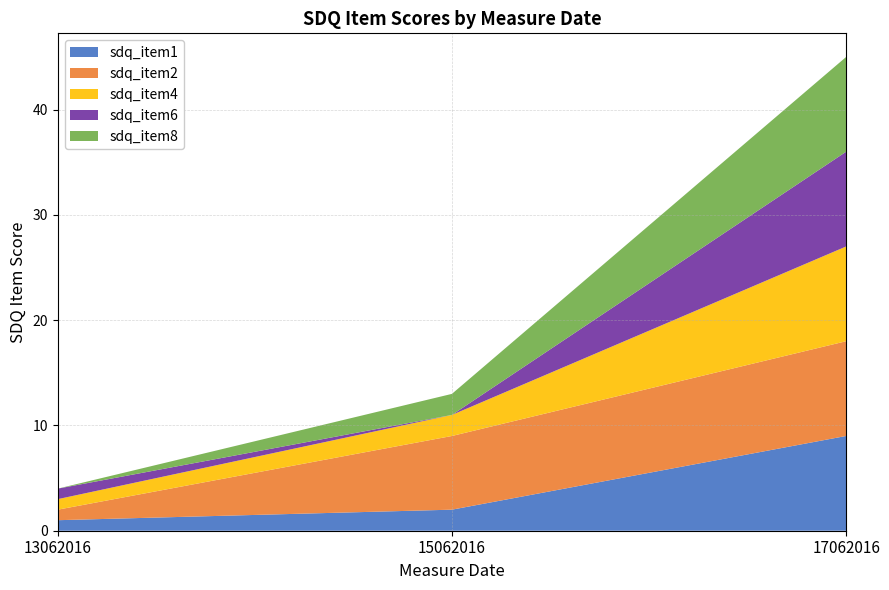

Reading left to right, transcribe all the data shown in this chart.

sdq_item1: 1	2	9
sdq_item2: 1	7	9
sdq_item4: 1	2	9
sdq_item6: 1	0	9
sdq_item8: 0	2	9